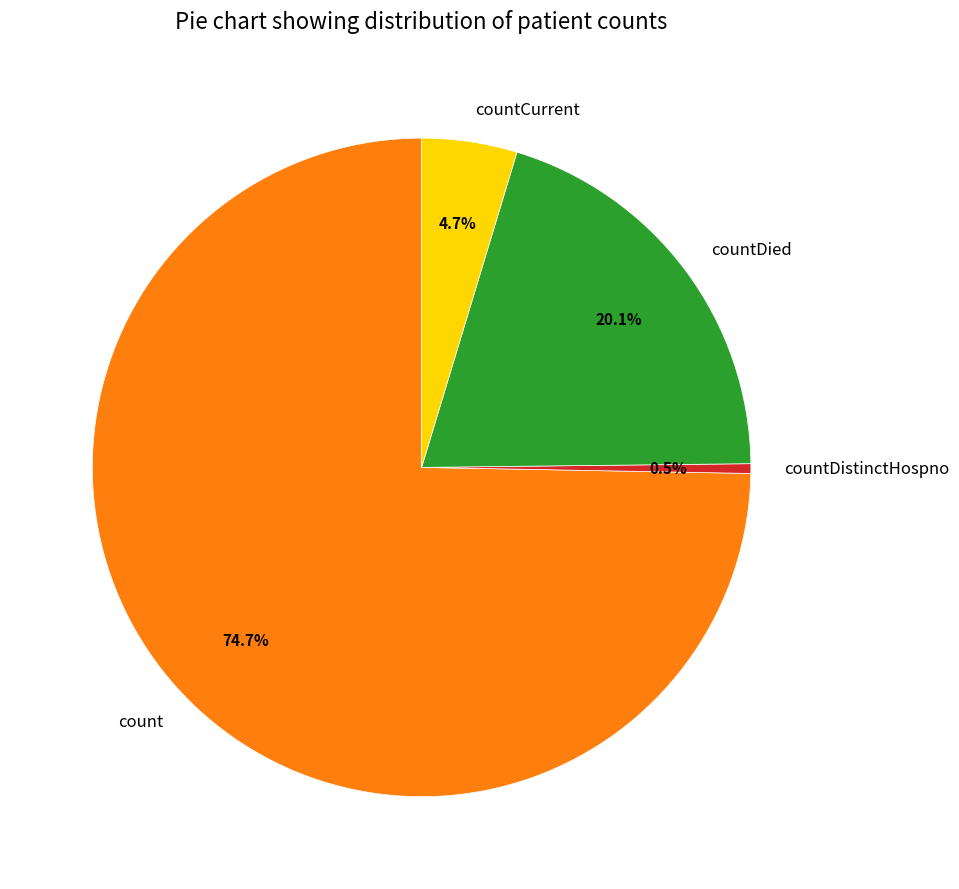

The countCurrent slice represents 5% of the pie. True or false?

True